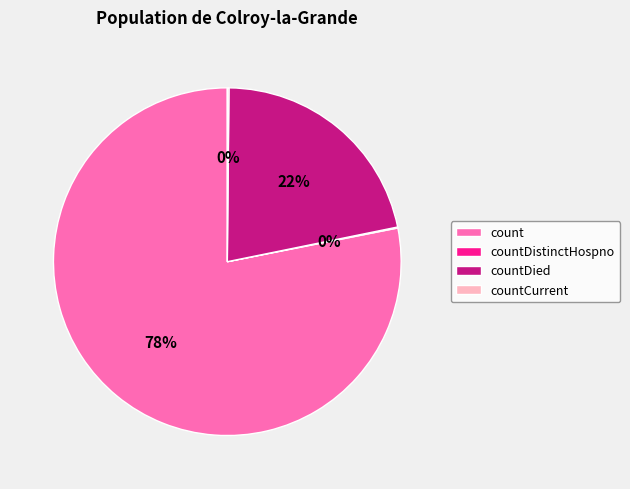

To the nearest percent, what is the average slice percentage?

25%